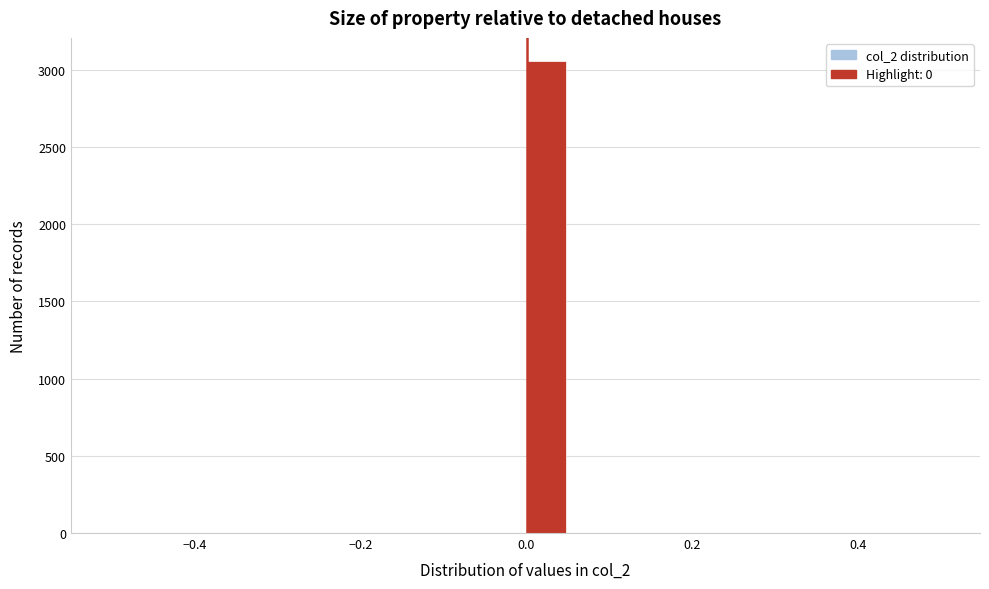

Around what value on the x-axis is the tallest bar? Give the approximate position of its centre, as read against the axis.

0.02